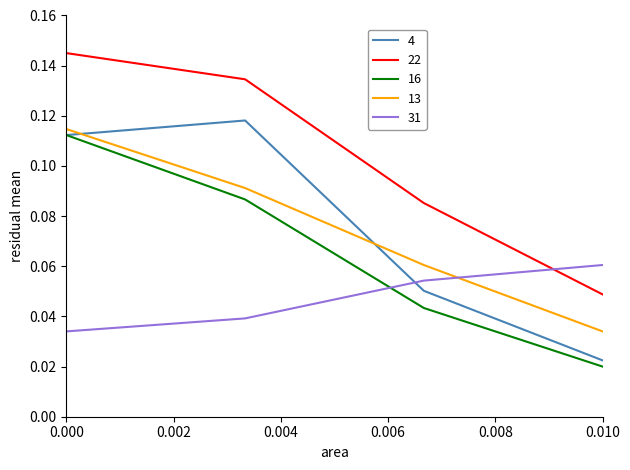

After their last crossing, which series has the higher values: 13 or 4?

13